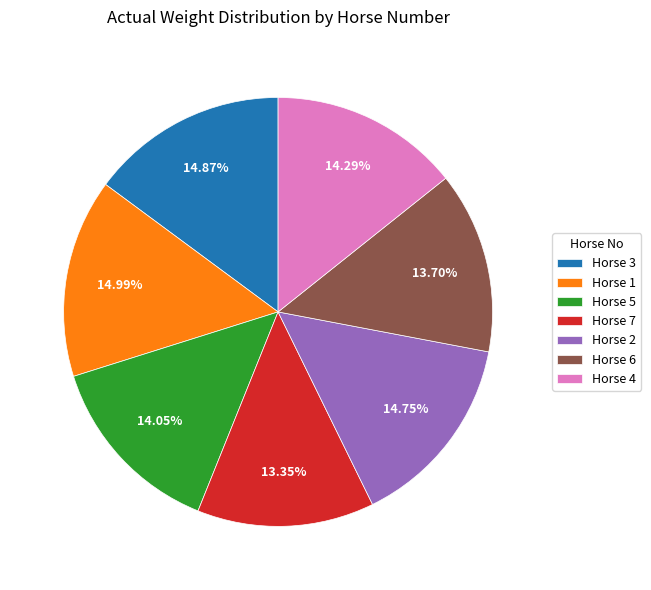

How many segments does this pie chart have?

7